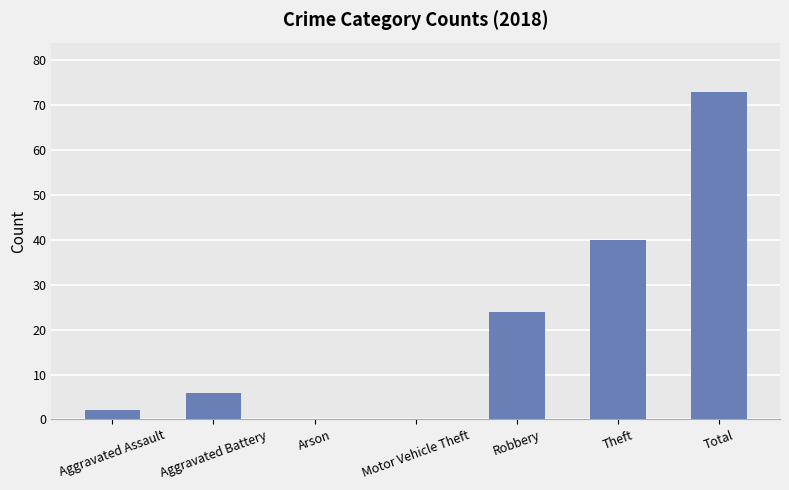

Which category has the highest value across all series?

Total